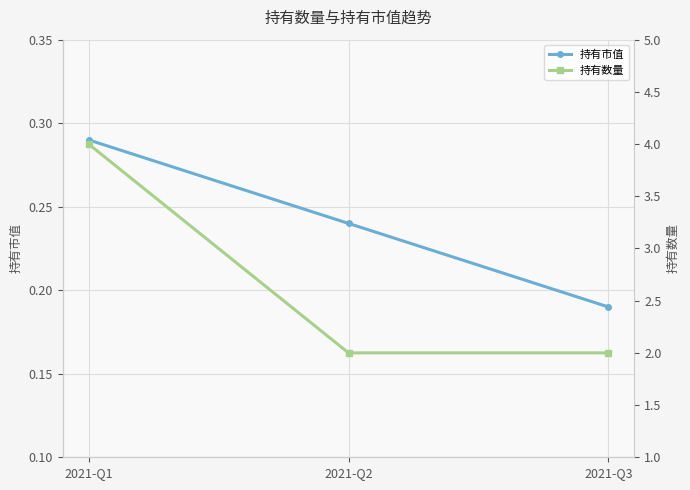

At which category is the sum across all series the highest?

2021-Q1